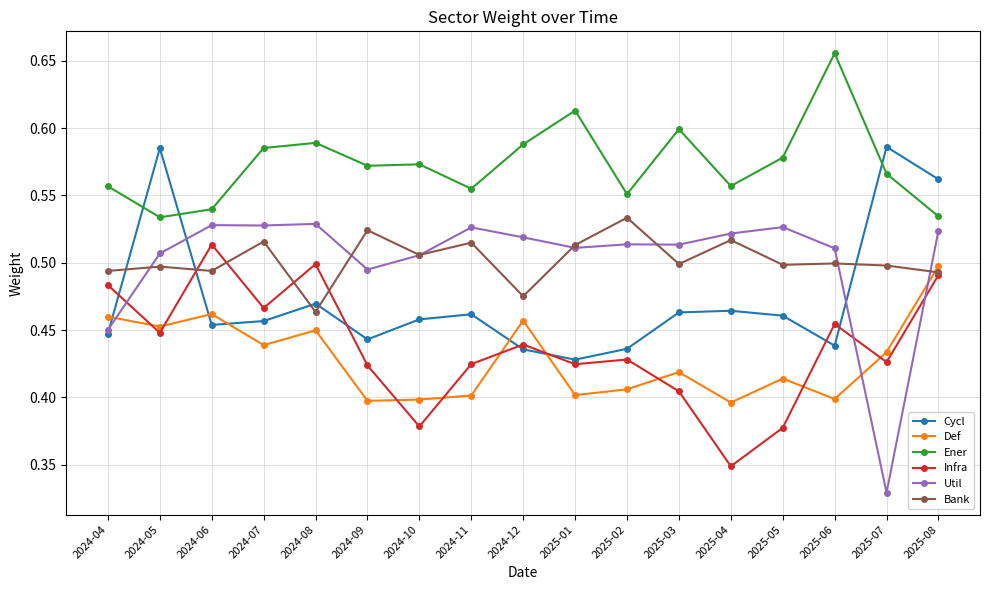

The Cycl series shows 0.6 at 2025-07. True or false?

True